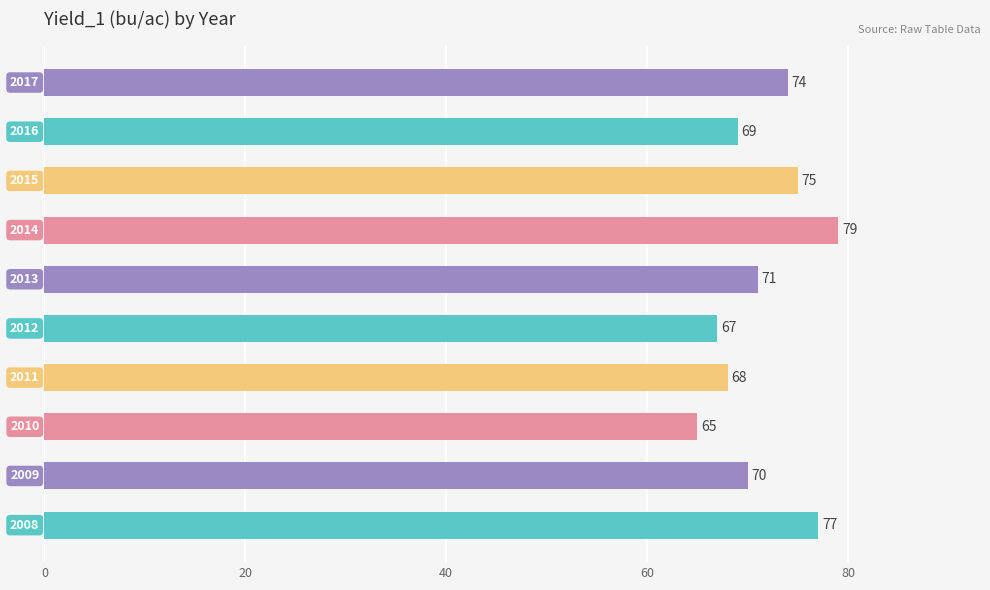

Are the bars horizontal?

Yes